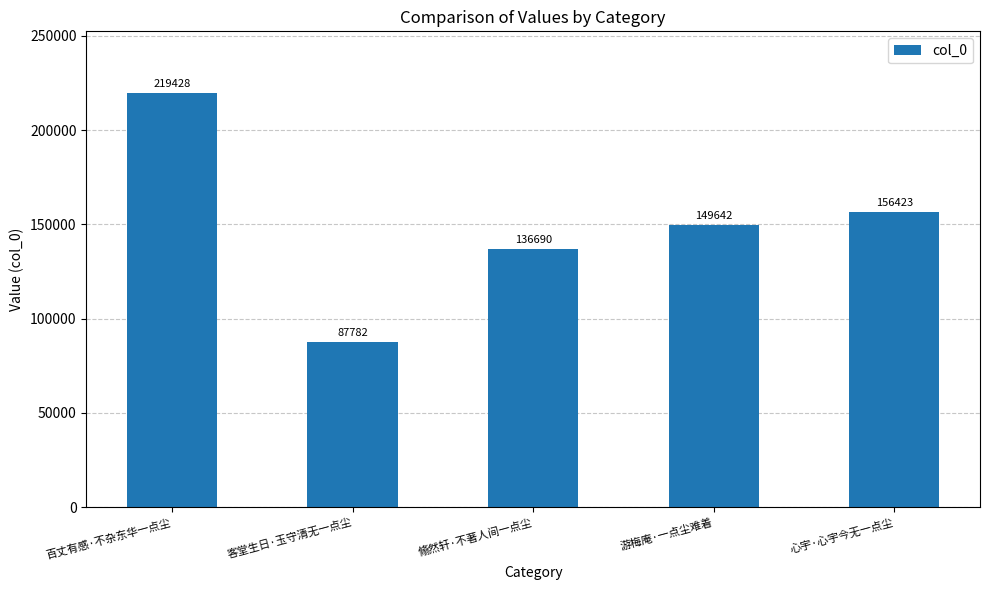

Is it true that the value at 游梅庵·一点尘难着 is 102763?

False